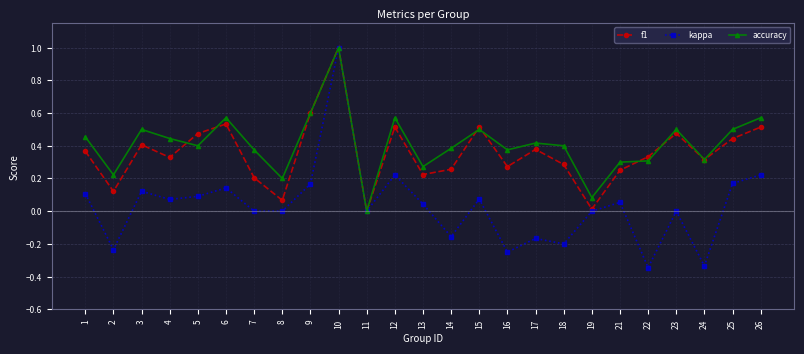

Between 21 and 26, which series saw the biggest shift?

accuracy